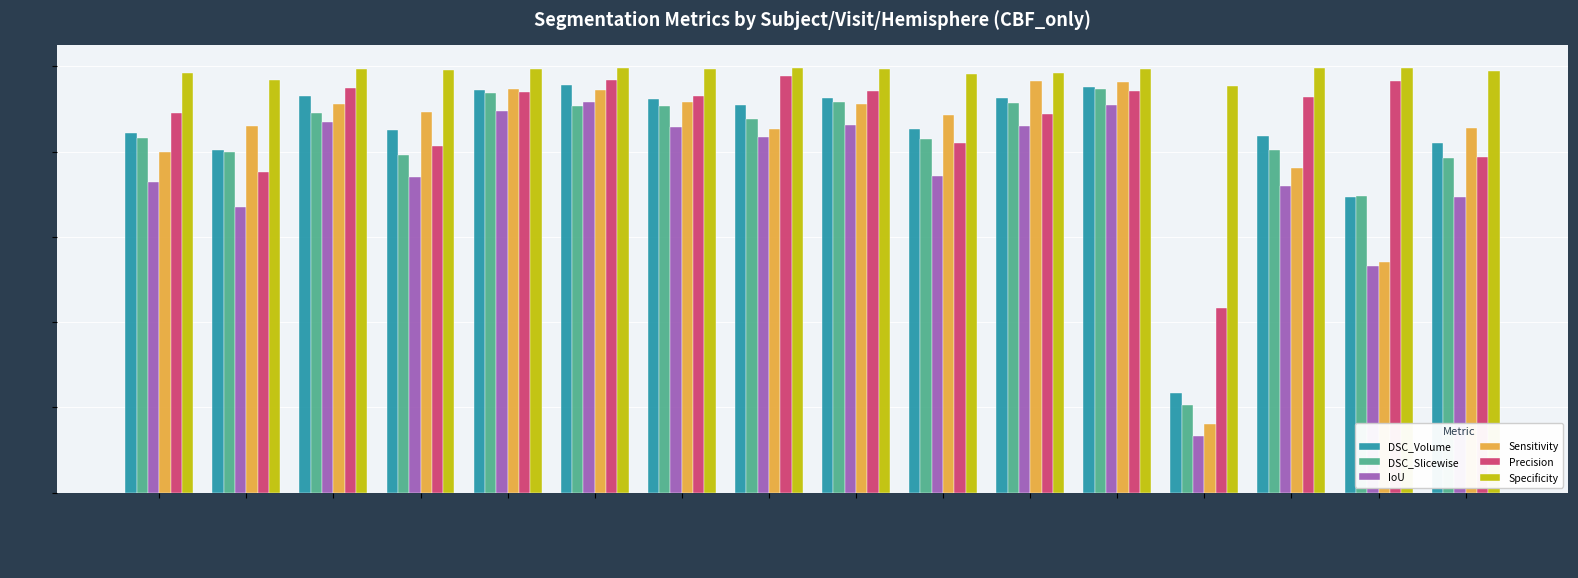

At which category does the chart reach its minimum across all series?

p022-v1-L